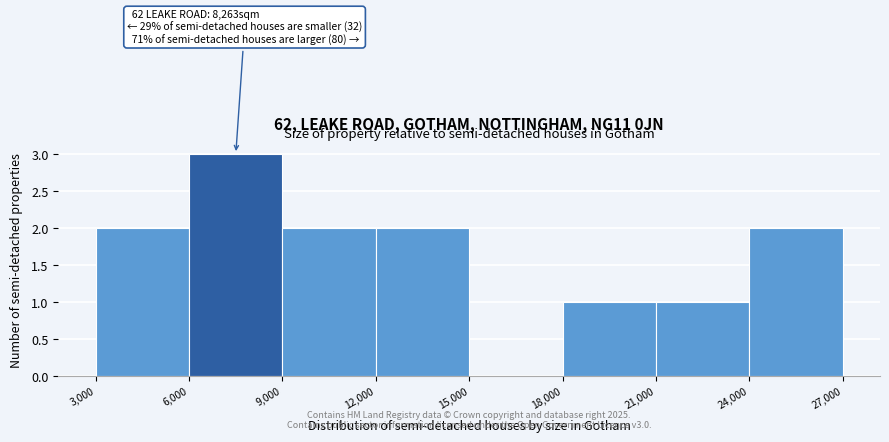

Over which range of the x-axis is the bar tallest?

6,000 to 9,000